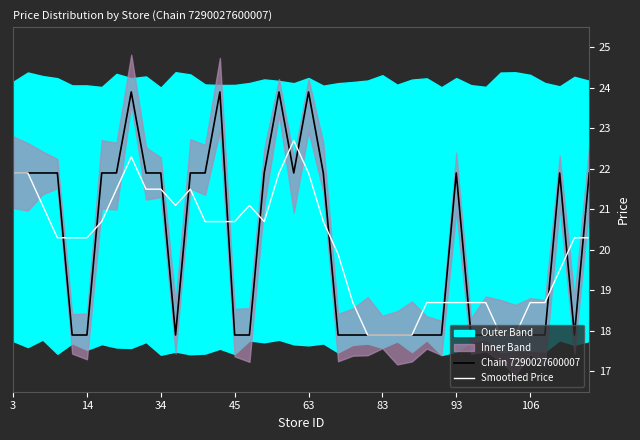

What is the sum of all Smoothed Price values?

804.0